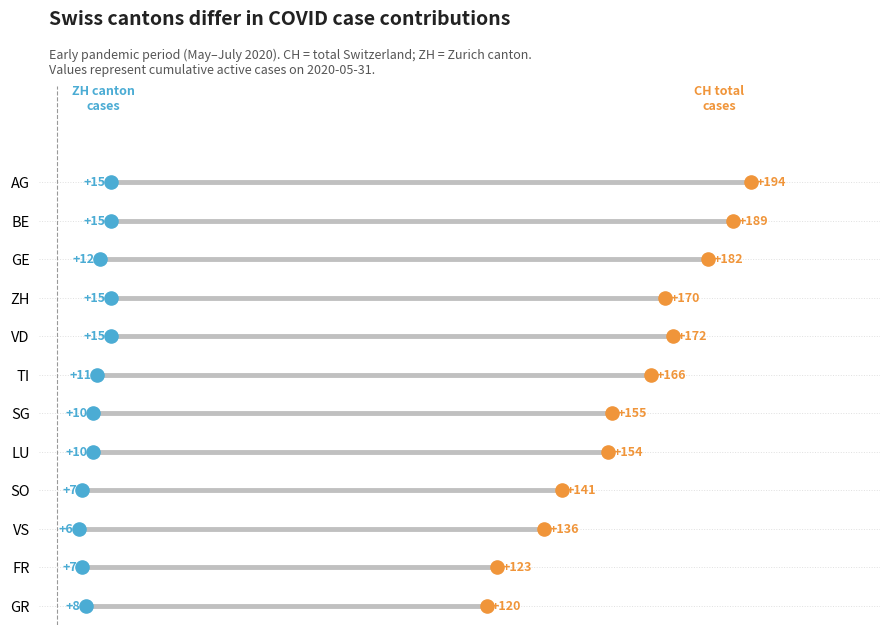

Which series contains the highest Y value?

CH (Switzerland total)